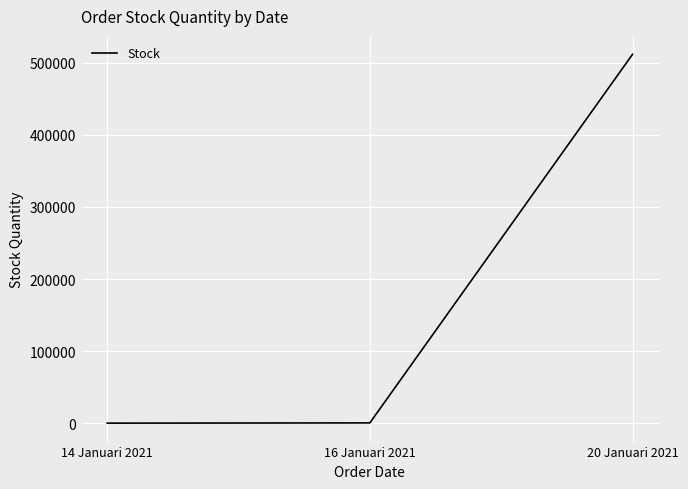

What is the greatest value displayed?

511333